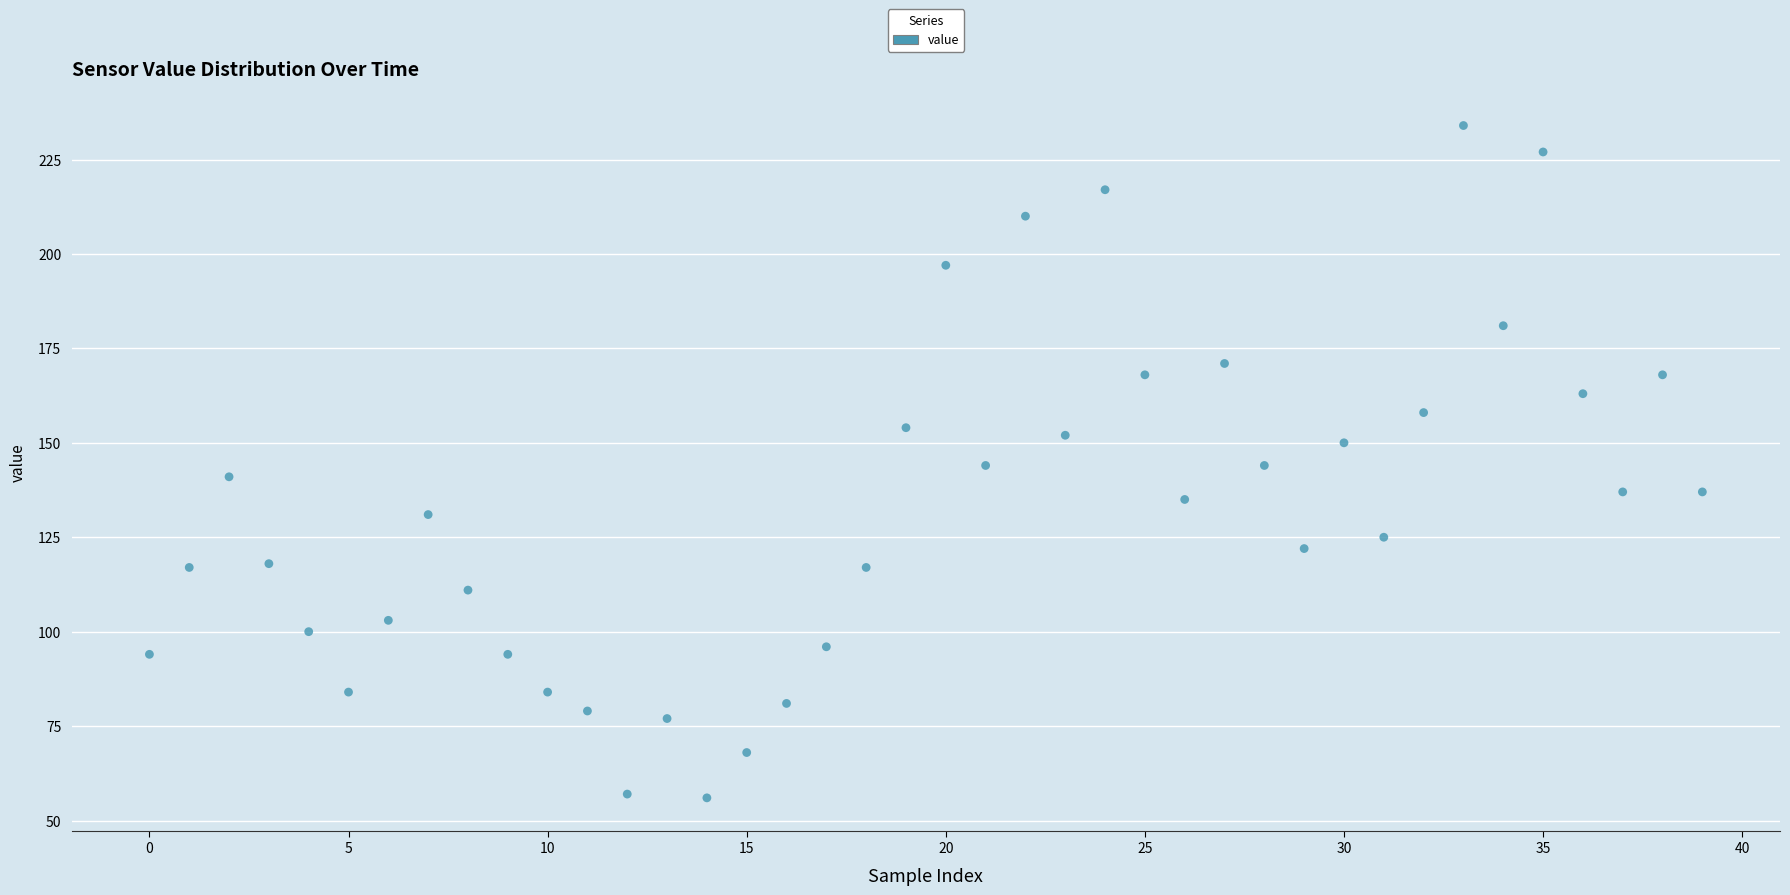

What is the range of Y values (max minus min)?

178